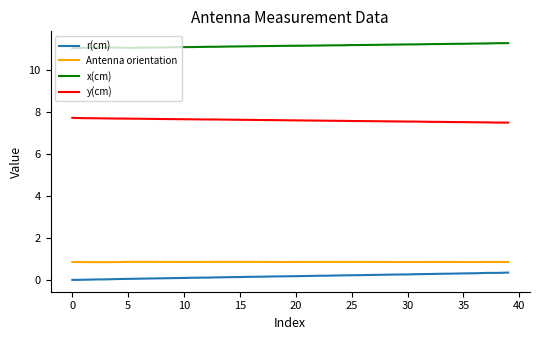

Rank the series by their maximum value, from lowest to highest.

r(cm), Antenna orientation, y(cm), x(cm)